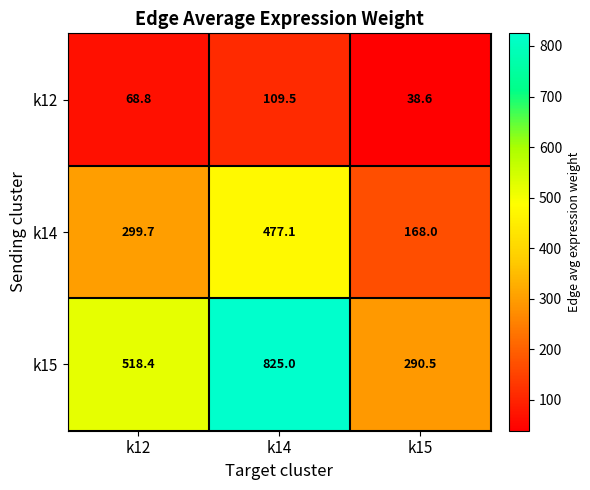

Read the k14 value at k12.

299.7